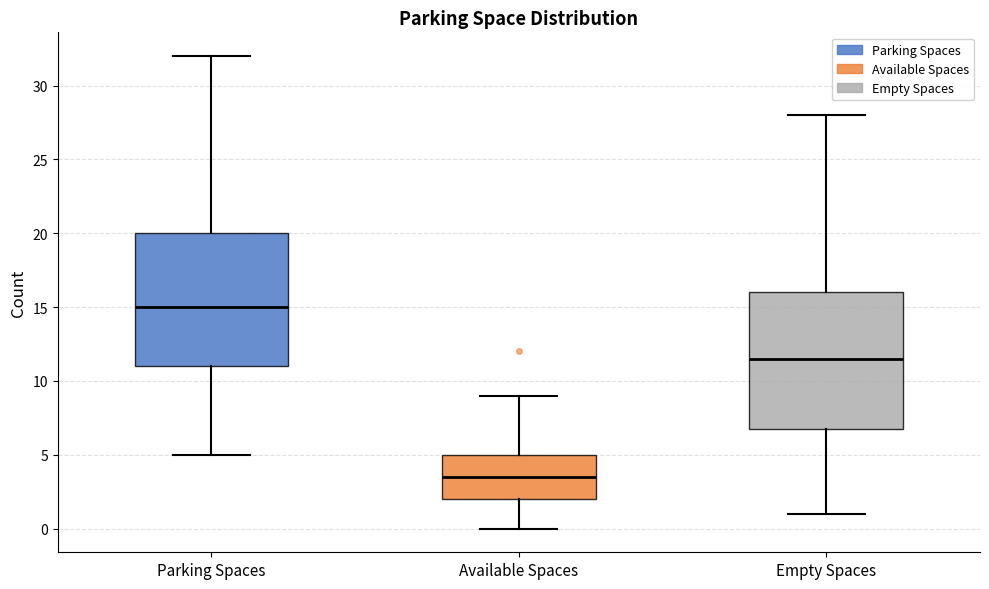

Reading left to right, transcribe this box plot: for each box, give where its median line is, the range the box spans, and where its two whiskers end, as read against the y-axis. The values are not printed on the chart, so give them approximately, as read against the axis.

Parking Spaces: median 15.0, box 11.0 to 20.0, whiskers 5.0 to 32.0
Available Spaces: median 3.5, box 2.0 to 5.0, whiskers 0.0 to 9.0
Empty Spaces: median 11.5, box 7.0 to 16.0, whiskers 1.0 to 28.0